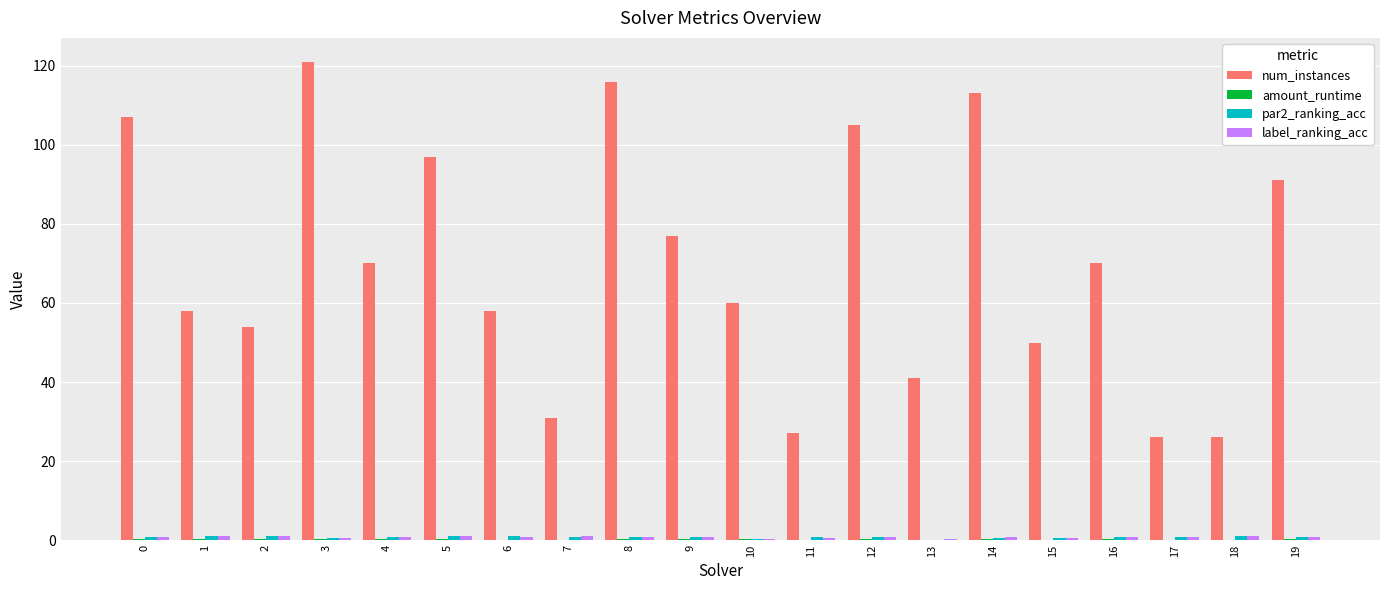

Which series changed the most between 4 and 7?

num_instances